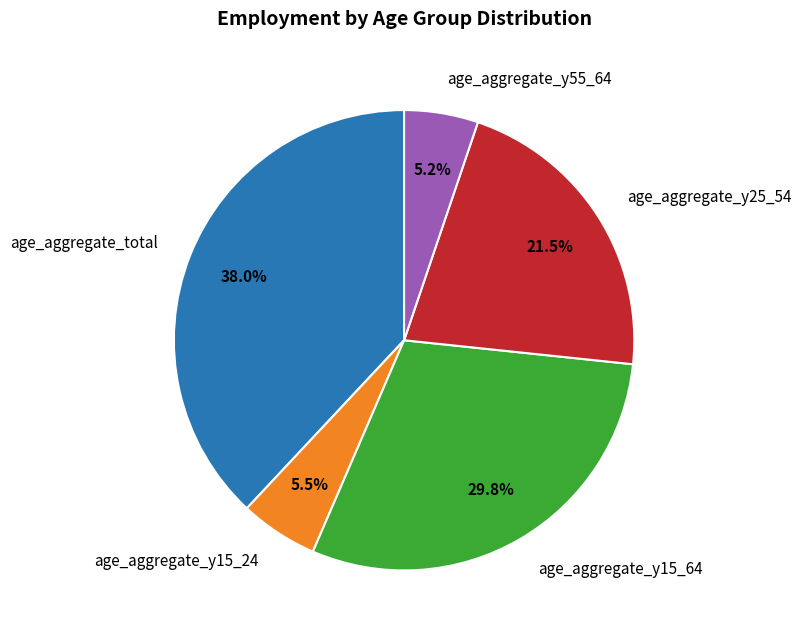

Do age_aggregate_y55_64 and age_aggregate_total together represent more than half of the pie?

No